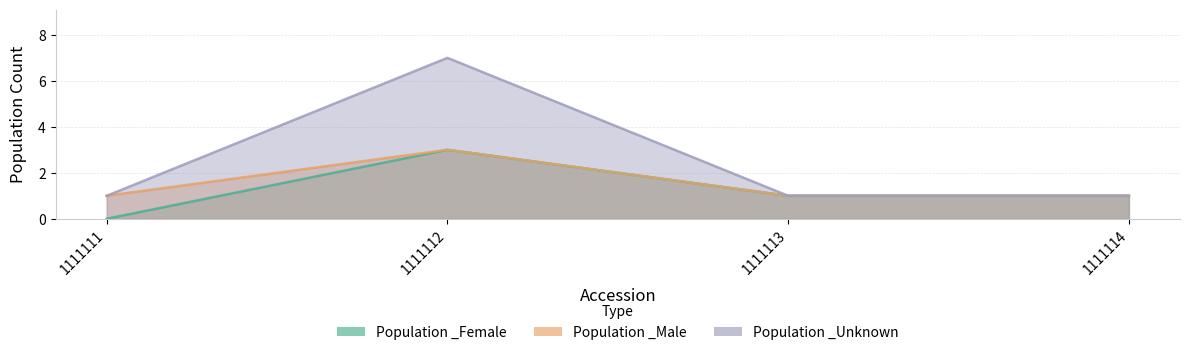

What is the maximum value shown in the chart?

3